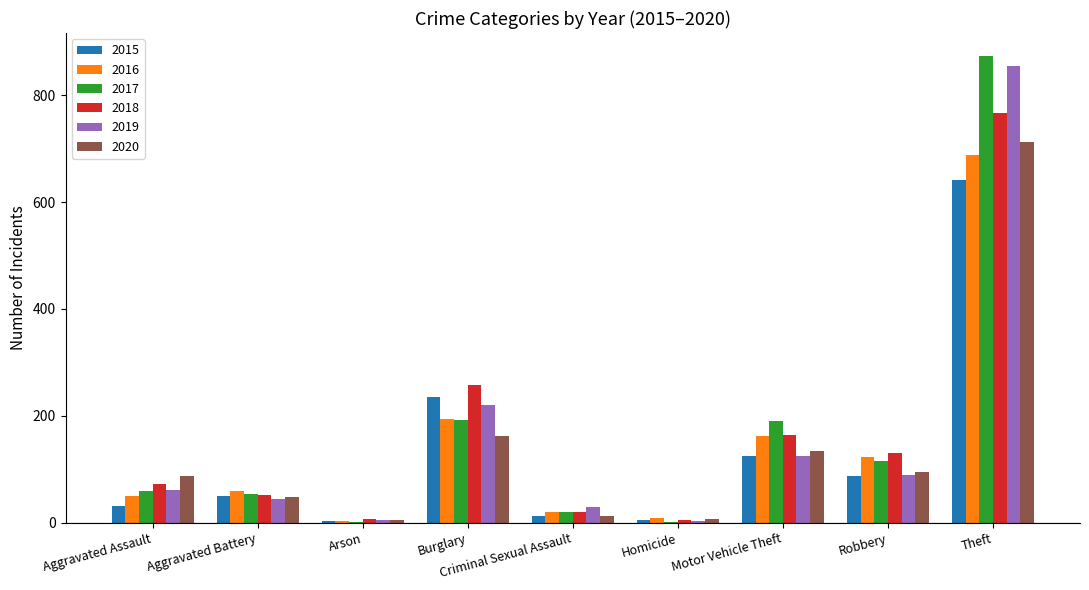

What is the average value of the 2020 series?

140